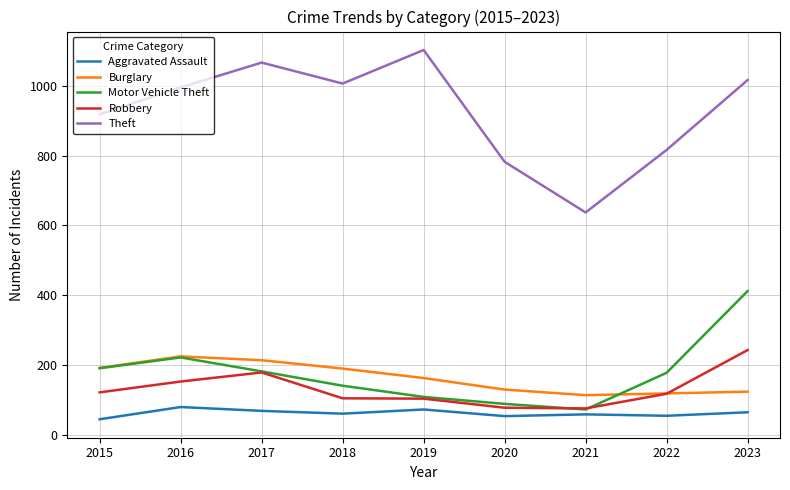

Between 2015 and 2017, which series saw the biggest shift?

Theft